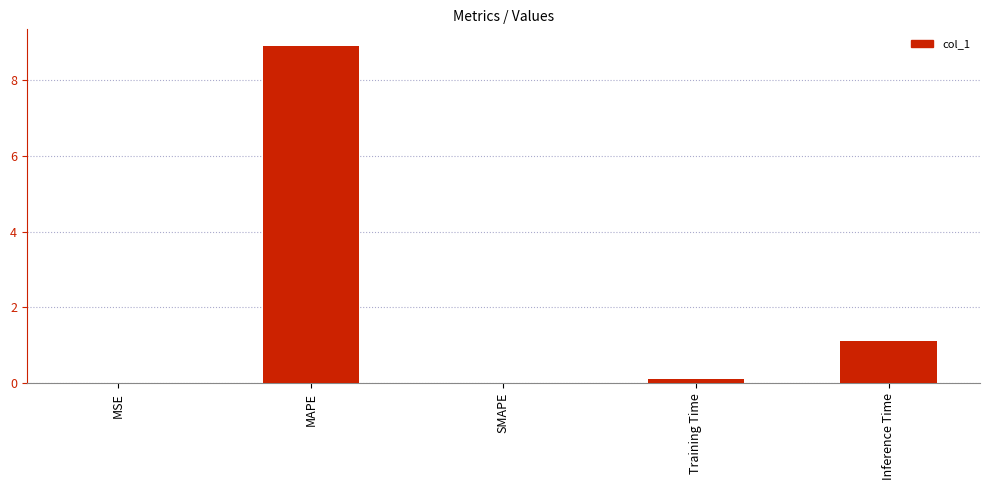

What is the approximate value at MAPE?

8.9